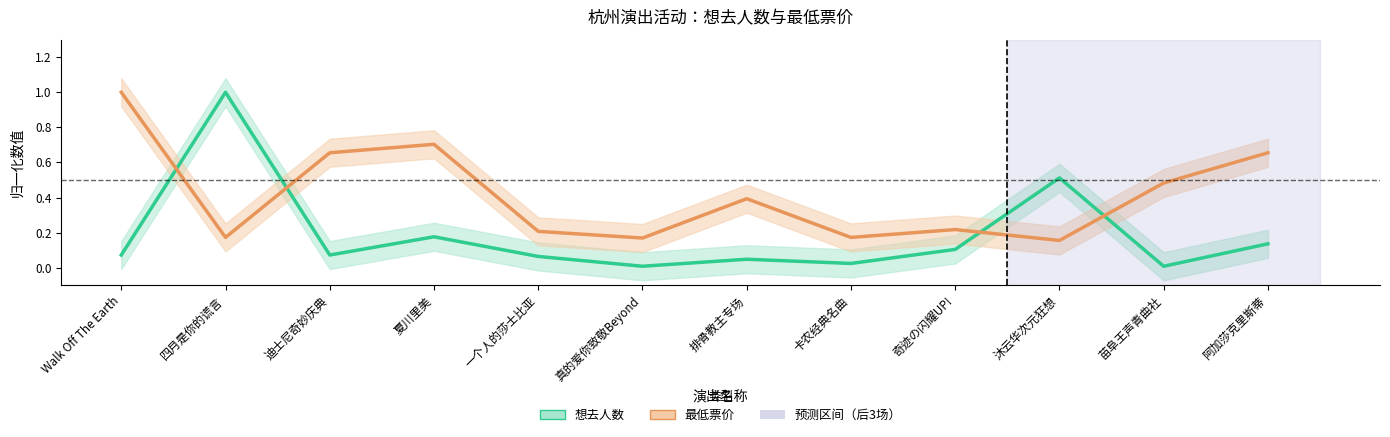

What is the total value across all series at 奇迹の闪耀UP!?

0.3